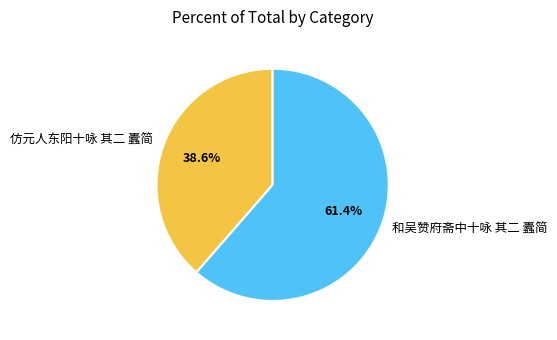

Which slice is the largest?

和吴赞府斋中十咏 其二 蠹简